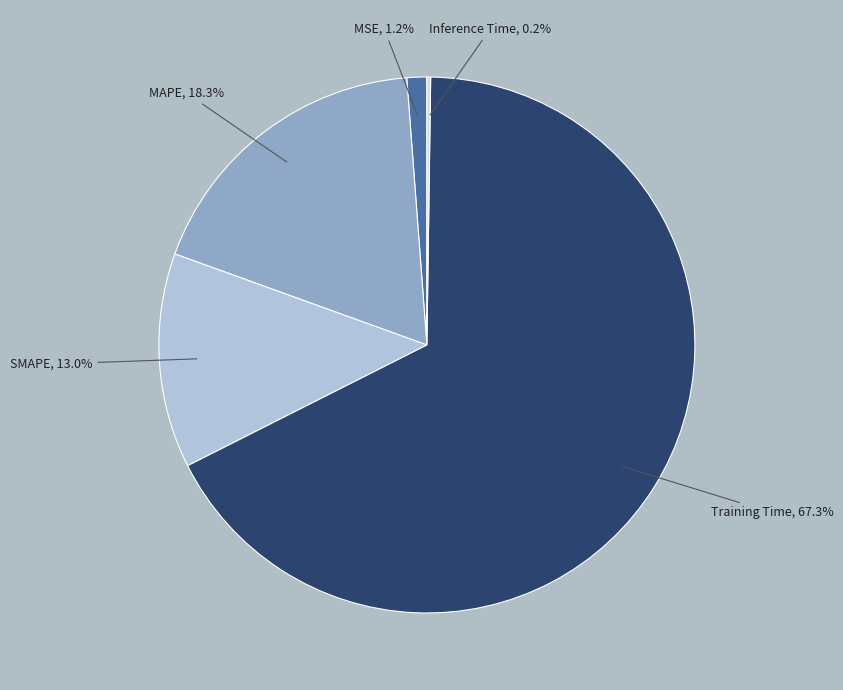

What percentage is the Training Time slice, to the nearest percent?

67%